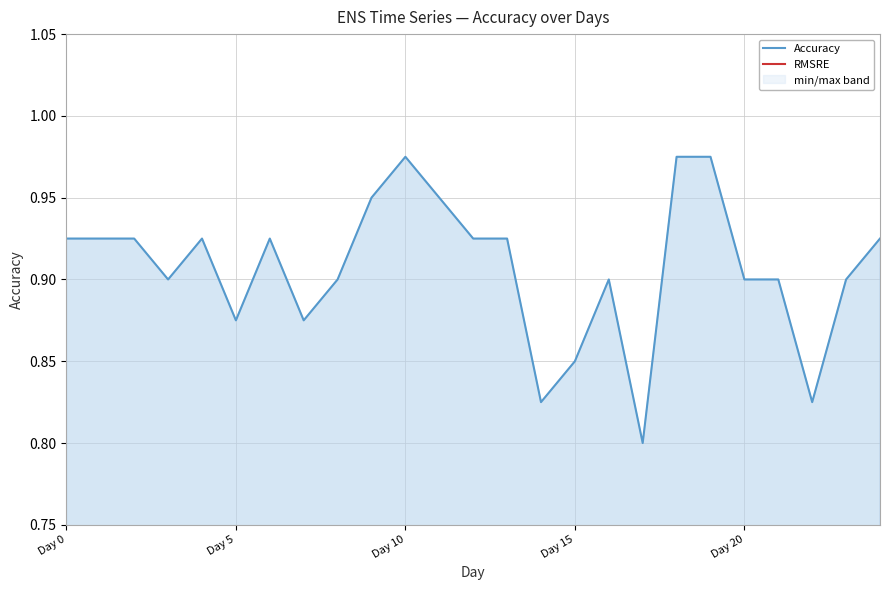

Where is Accuracy nearest to the value 0?

17